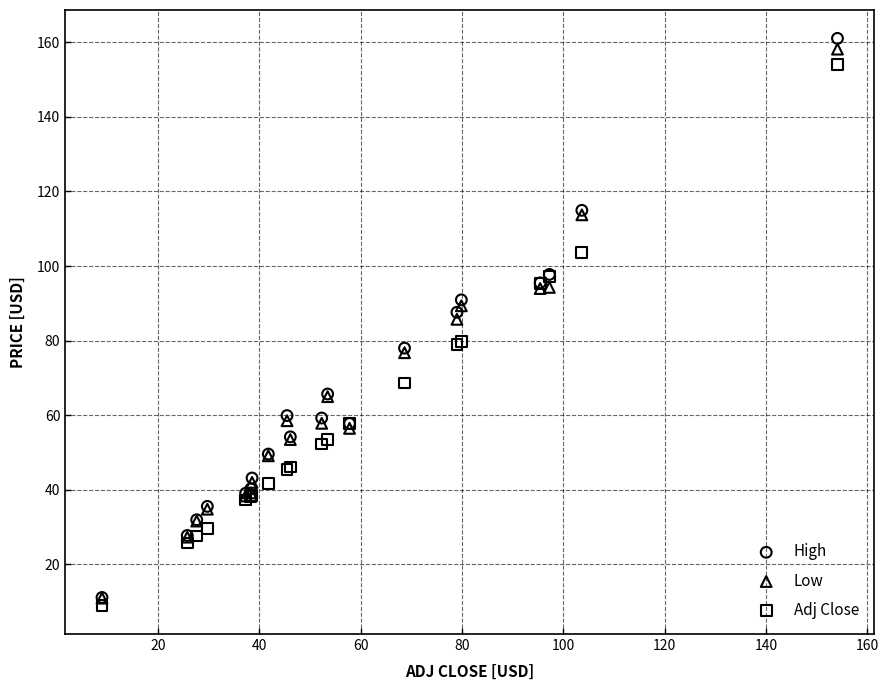

Which series has the largest Y range (max minus min)?

High